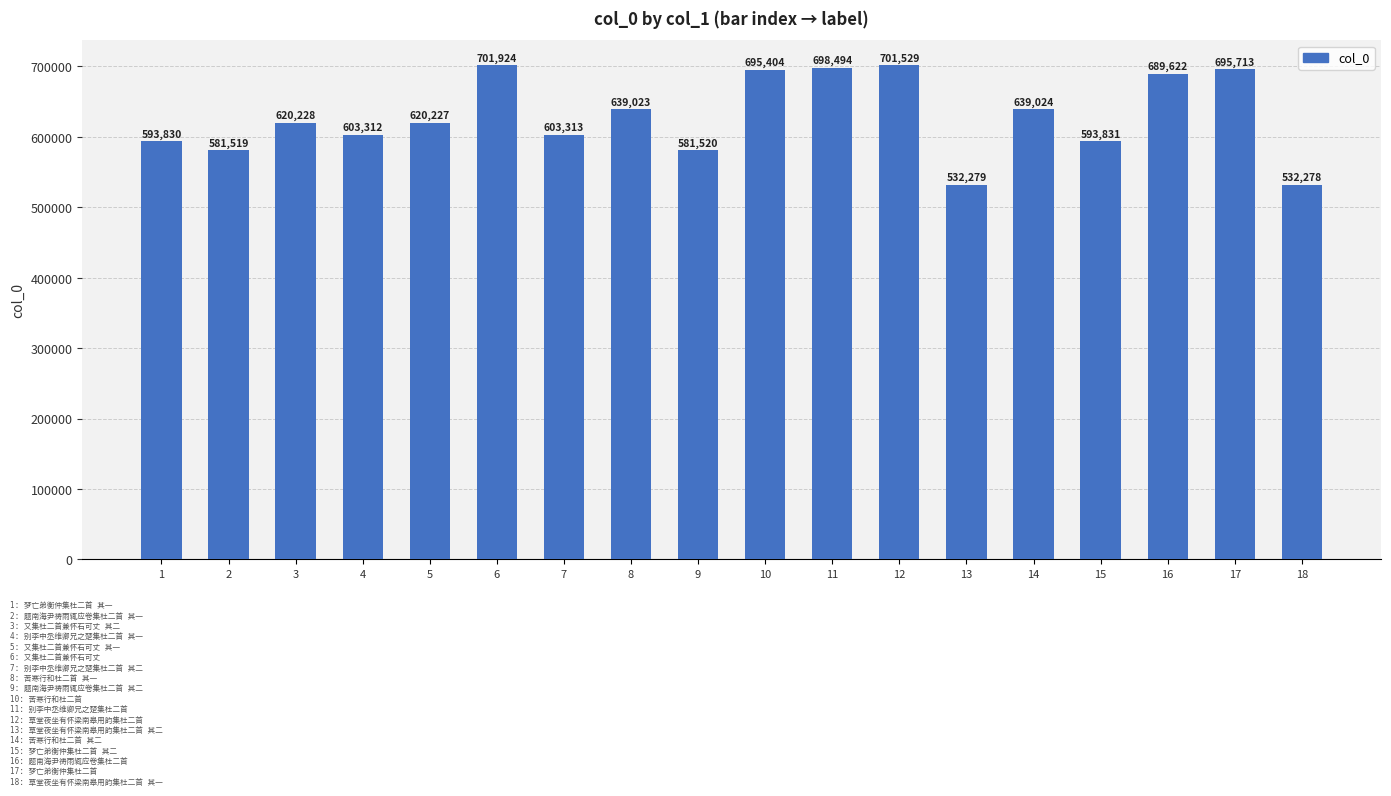

Rank the categories by value from lowest to highest.

18, 13, 2, 9, 1, 15, 4, 7, 5, 3, 8, 14, 16, 10, 17, 11, 12, 6